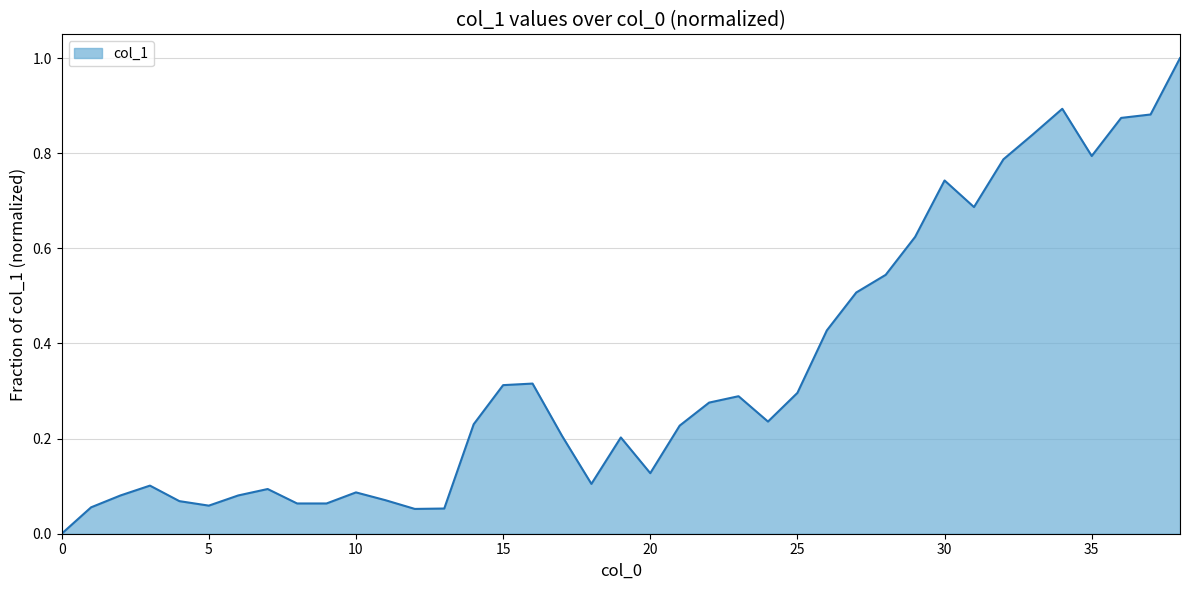

What is the greatest value displayed?

1.0